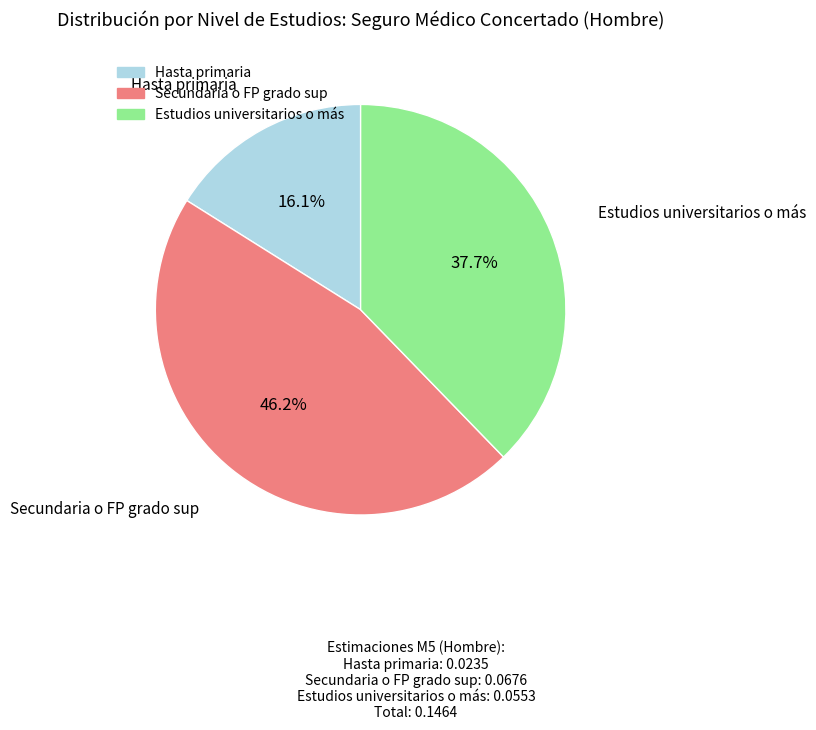

Count the number of slices in the pie.

3